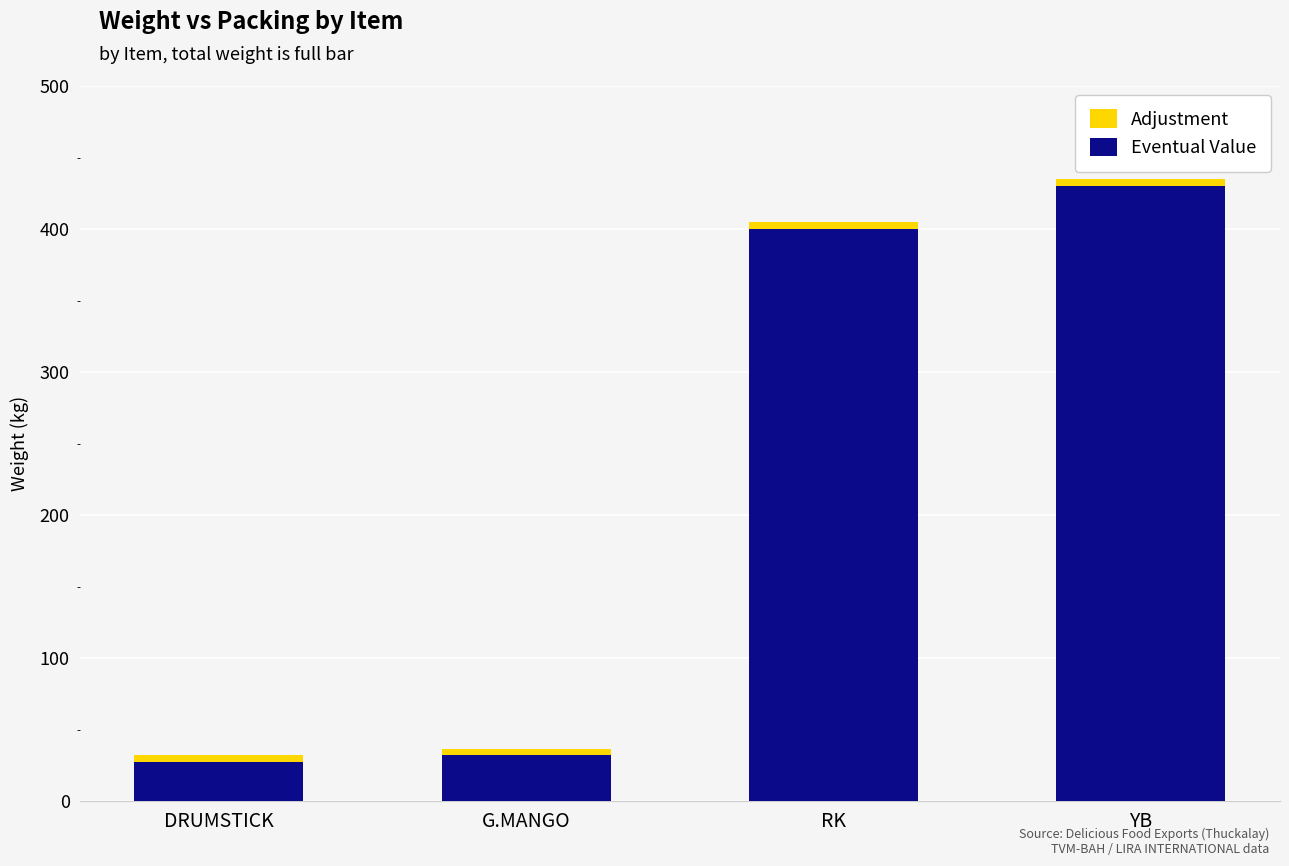

How many bars are there in total?

4